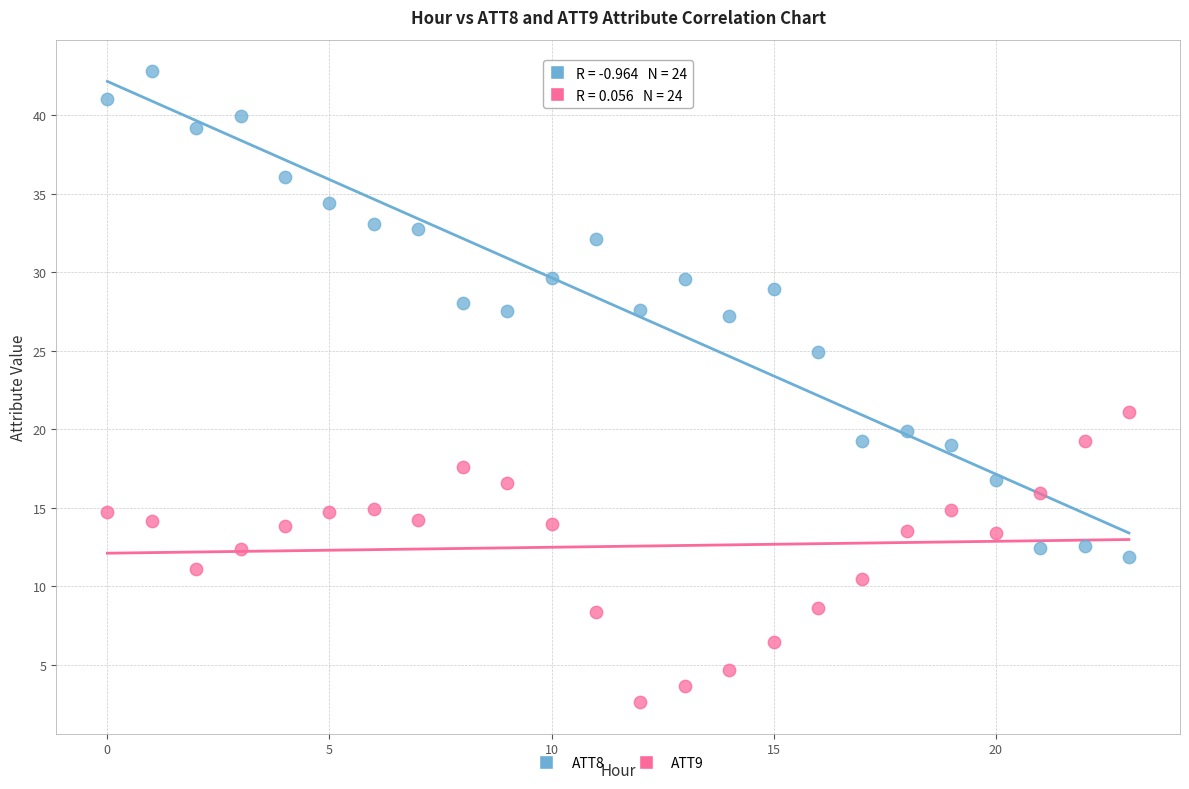

What are all the series names shown in the legend?

ATT8, ATT9